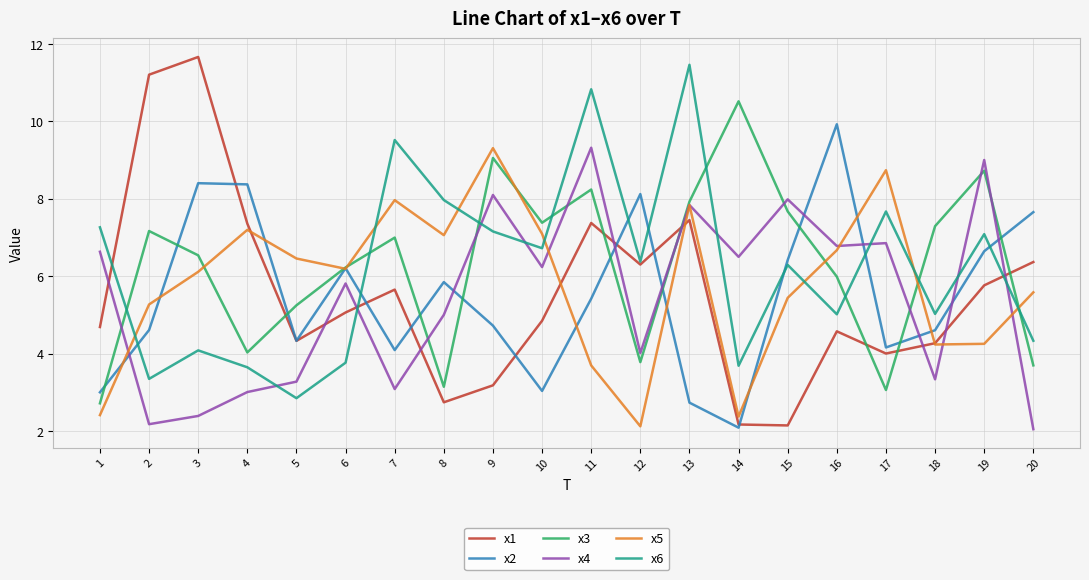

What is the difference between the x3 values at 17 and 1?

0.3